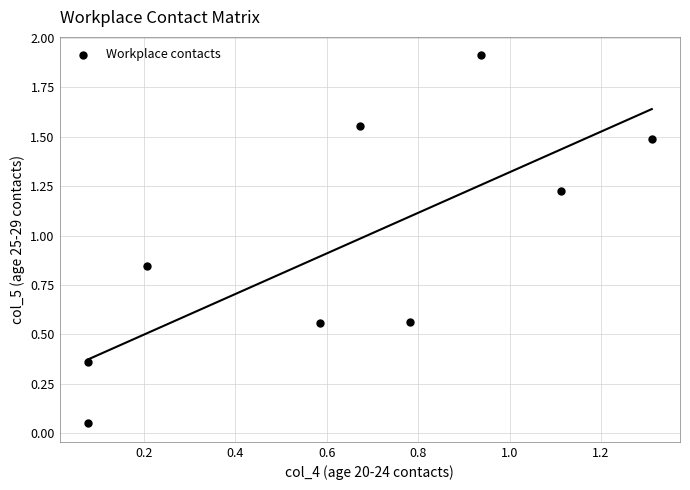

What is the average Y value?

1.0